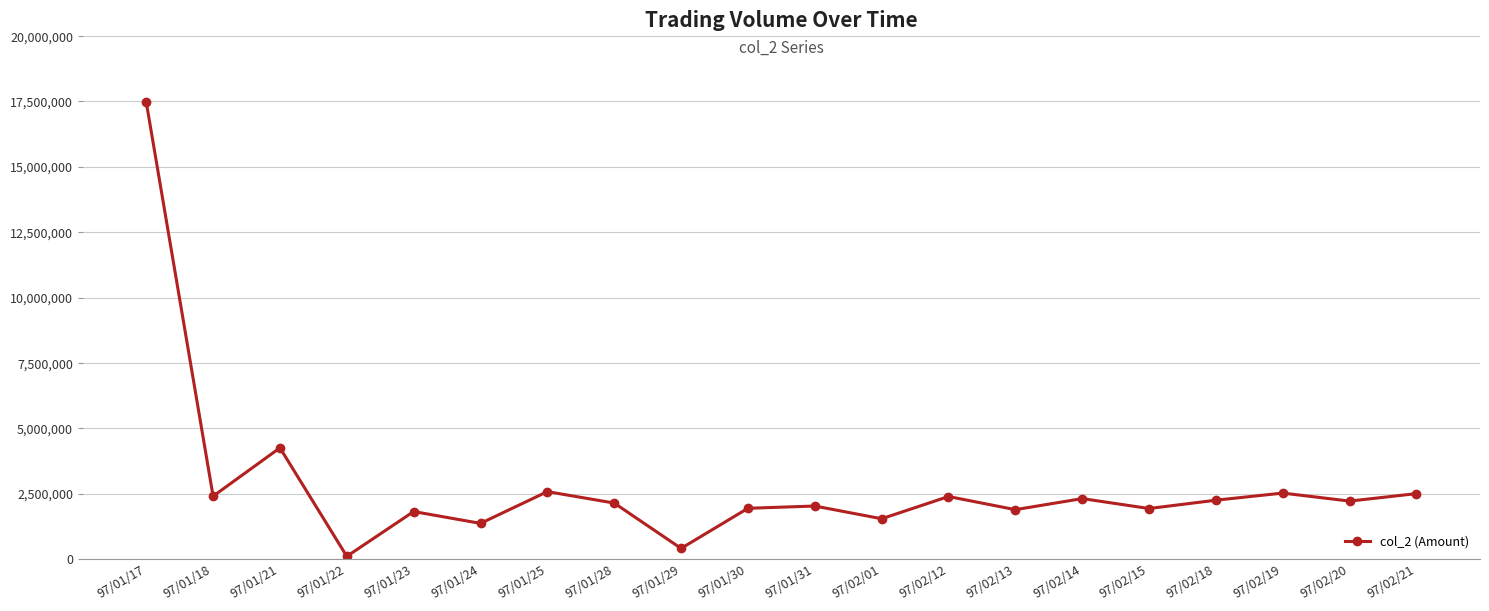

How many data points are less than 2218690?

10